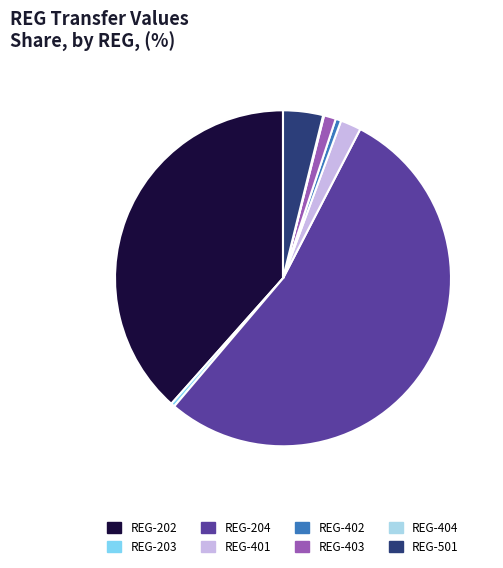

Does any single category account for the majority?

Yes